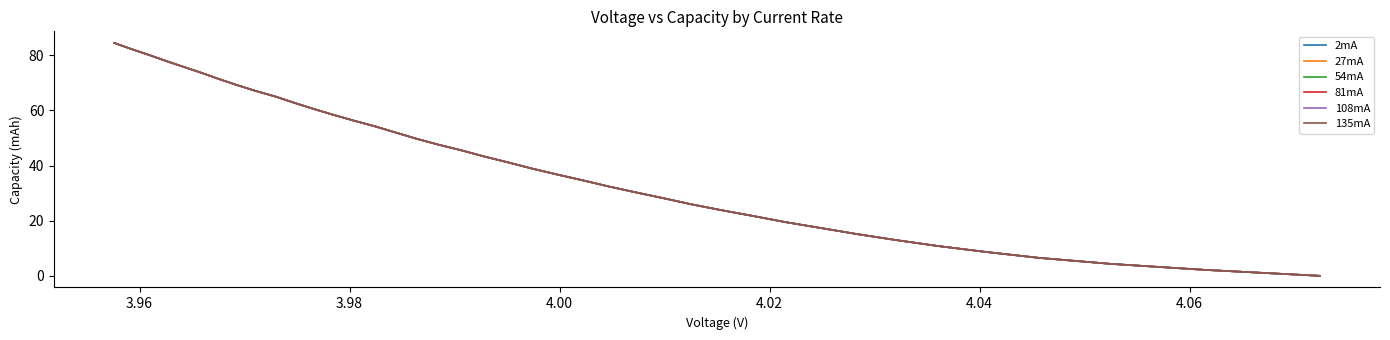

How many lines are shown in the chart?

6